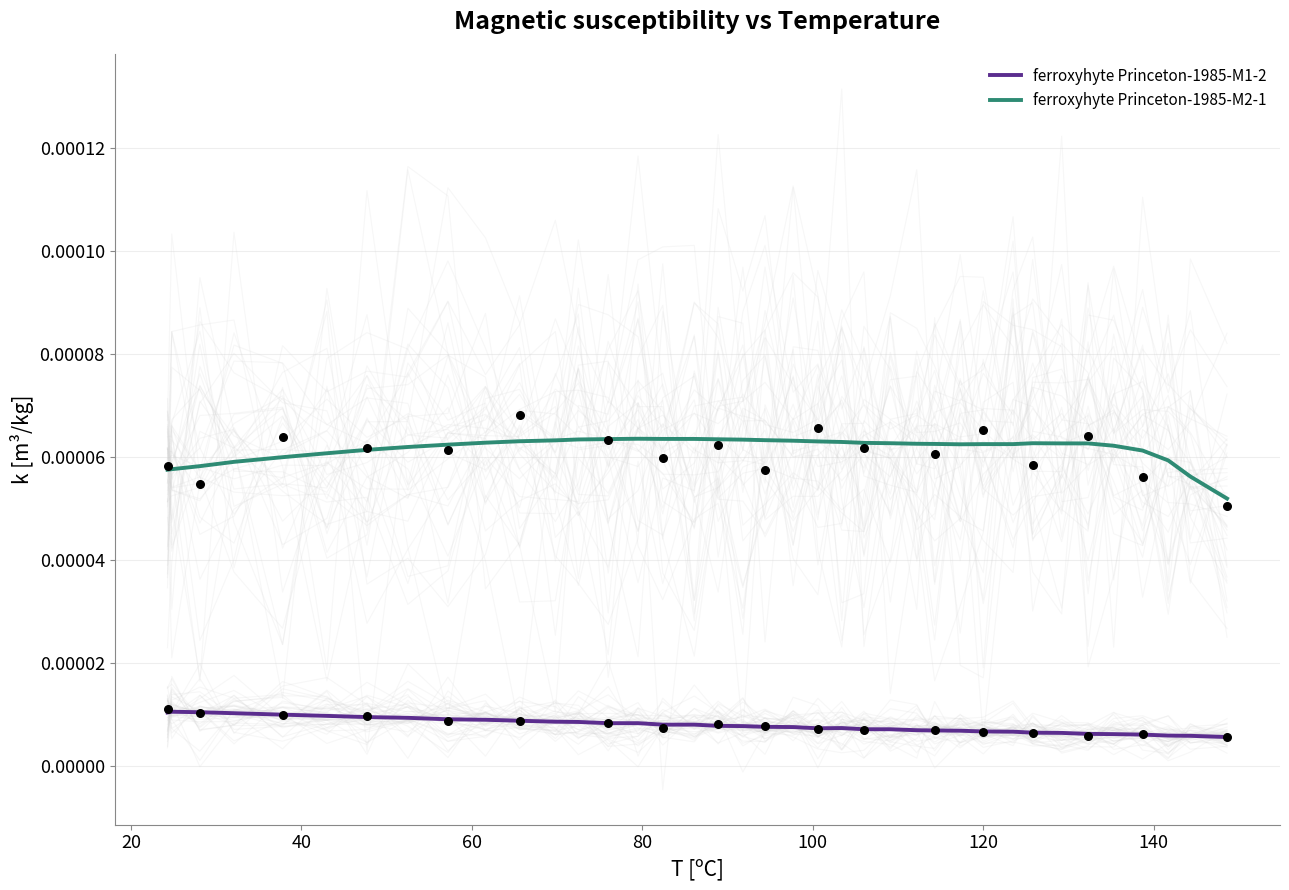

Is the value of ferroxyhyte Princeton-1985-M1-2 at 31 greater than the value of ferroxyhyte Princeton-1985-M2-1 at 100?

No